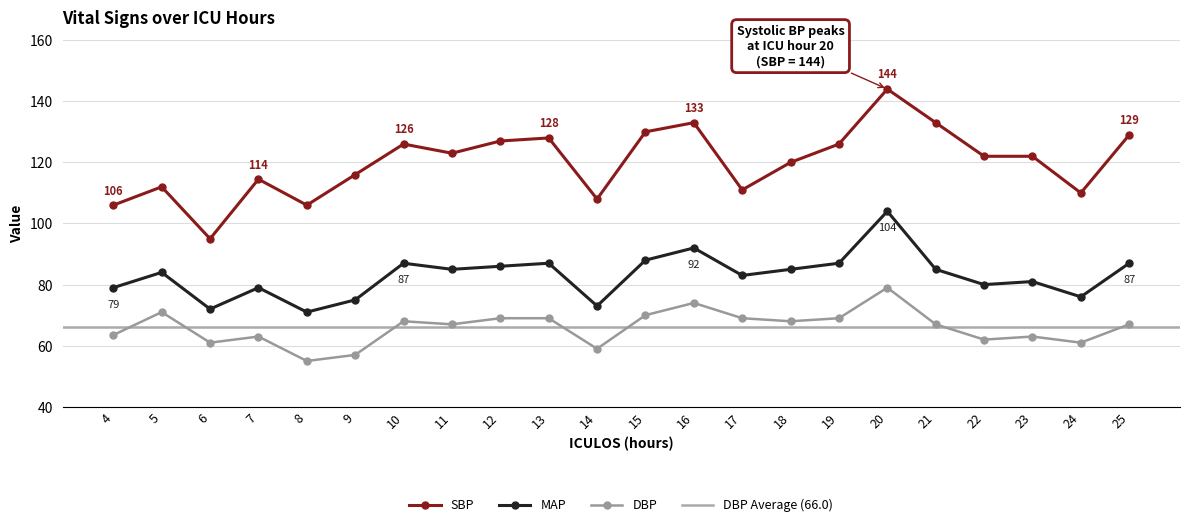

Where is the first local minimum for DBP?

6